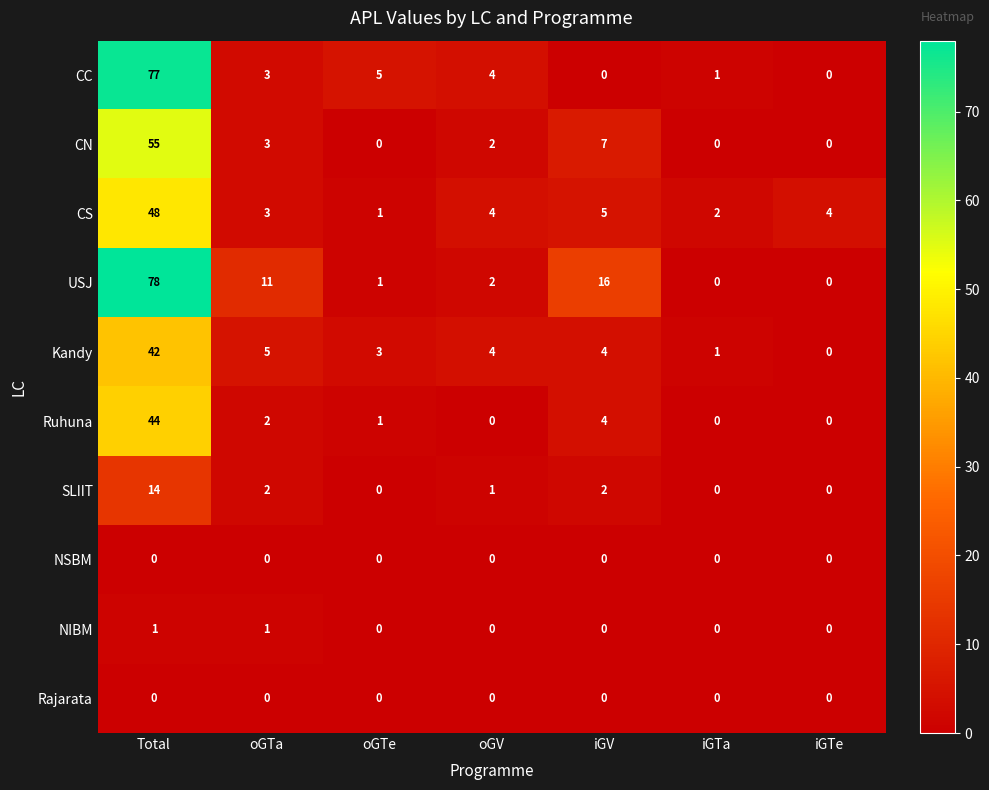

Is it true that CC equals 0 at iGV?

True